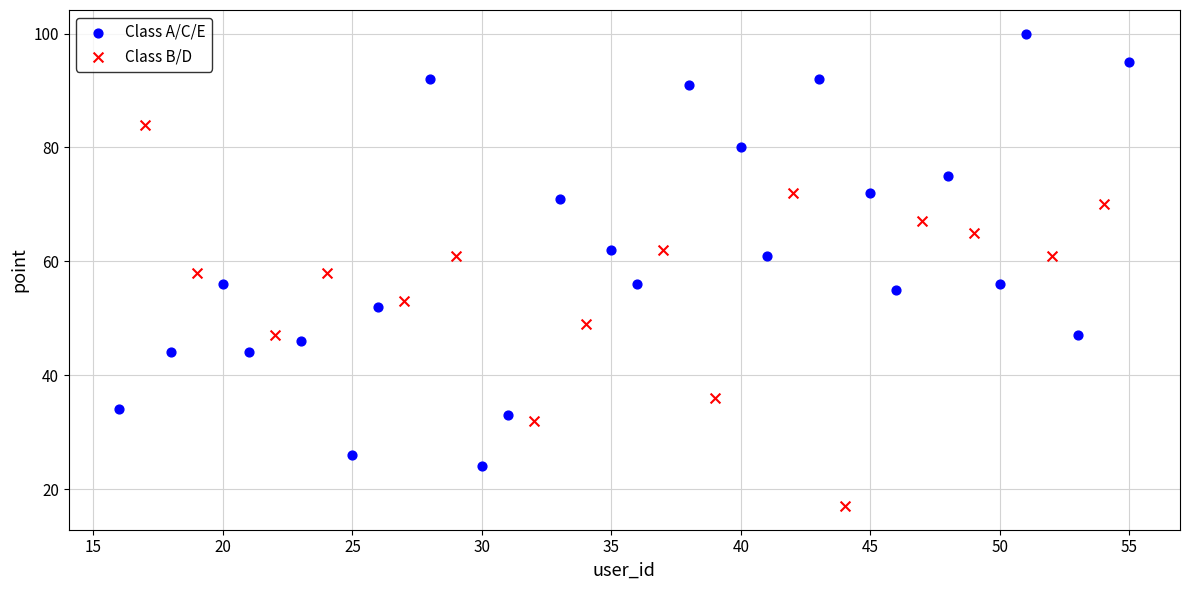

Which series reaches the minimum Y coordinate?

Class B/D